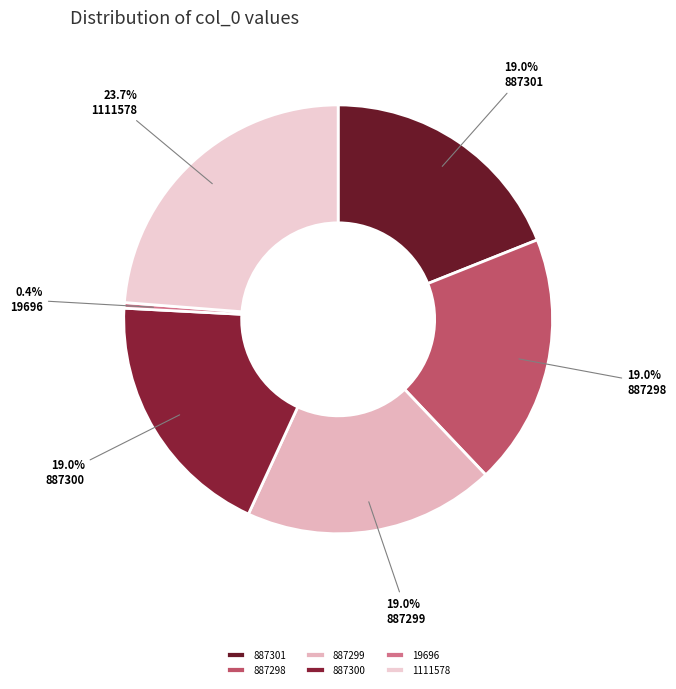

What portion of the pie excludes 887299?

81.0%